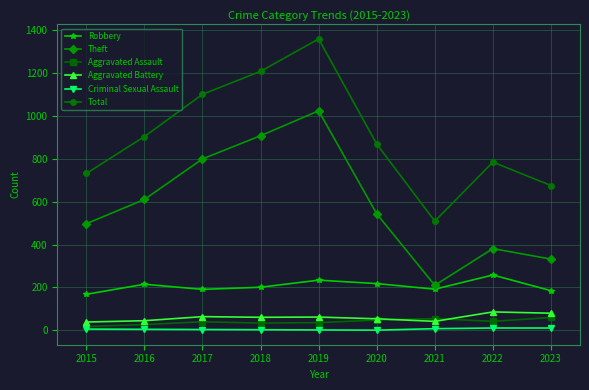

Between 2016 and 2022, which series saw the biggest shift?

Theft